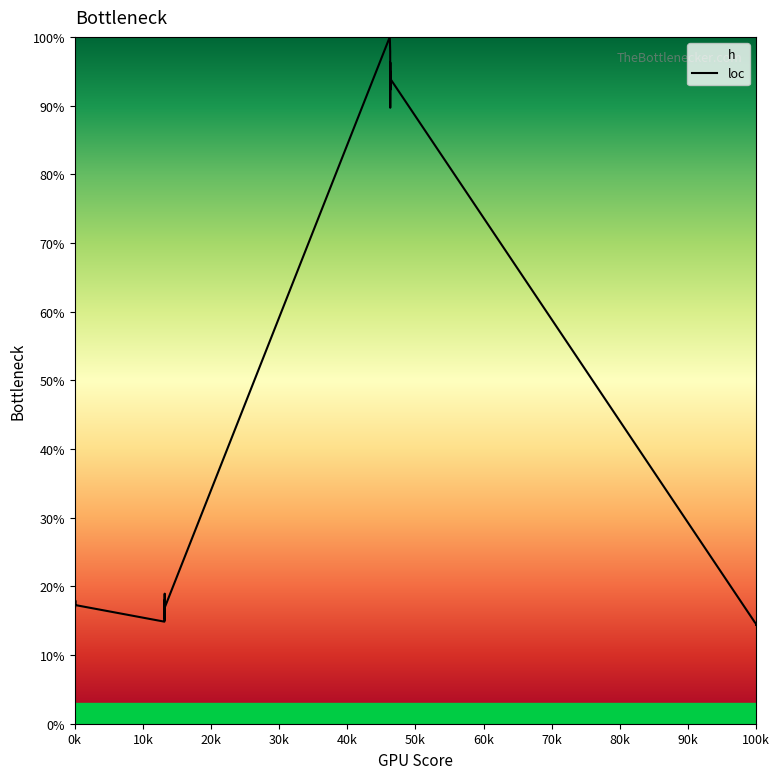

What is the average value?

41.1